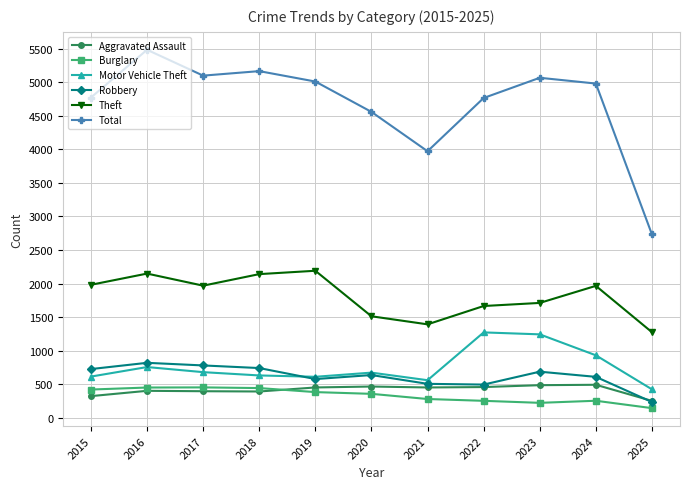

Which category has the highest value across all series?

2016